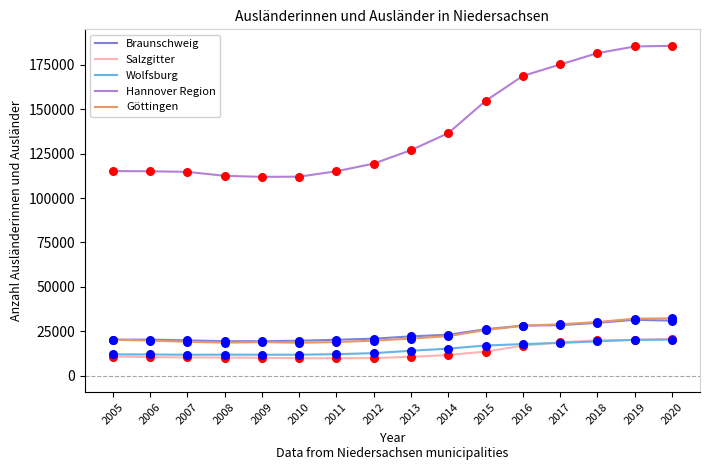

What are all the series names shown in the legend?

Braunschweig, Salzgitter, Wolfsburg, Hannover Region, Göttingen